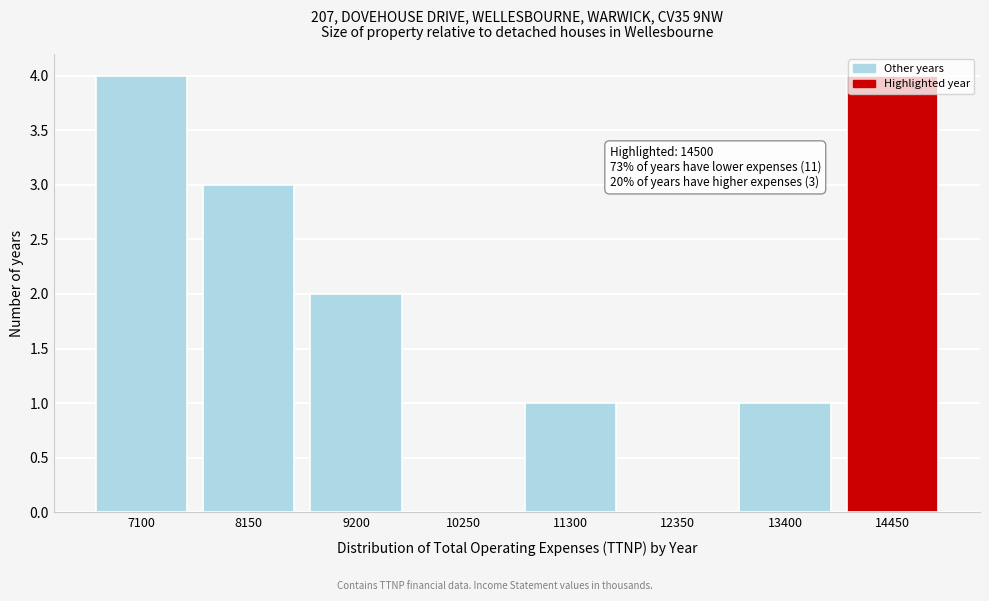

What is the maximum value shown in the chart?

4